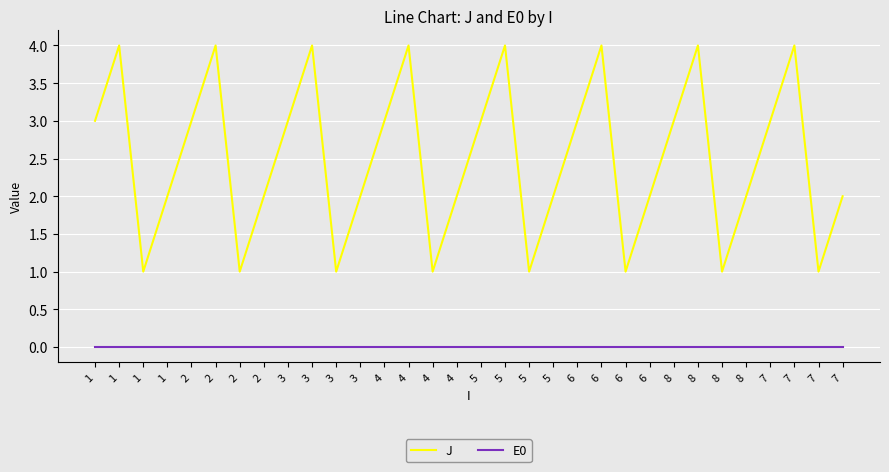

What are all the series names shown in the legend?

J, E0